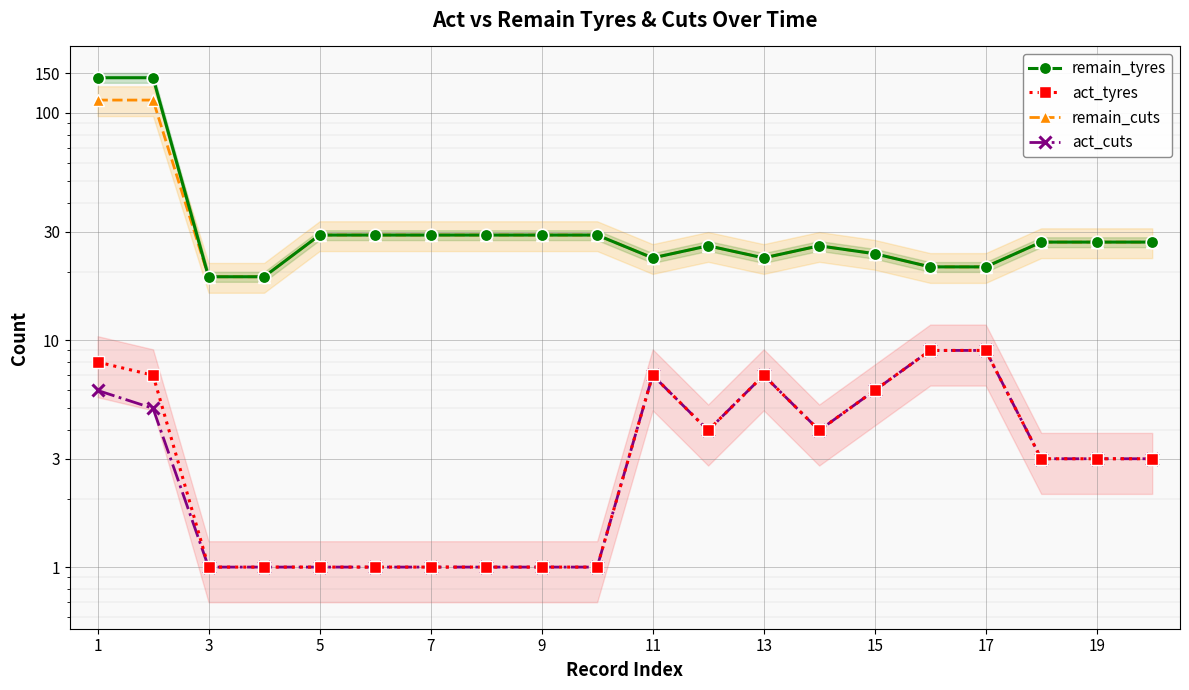

What is the total value across all series at 15?

60